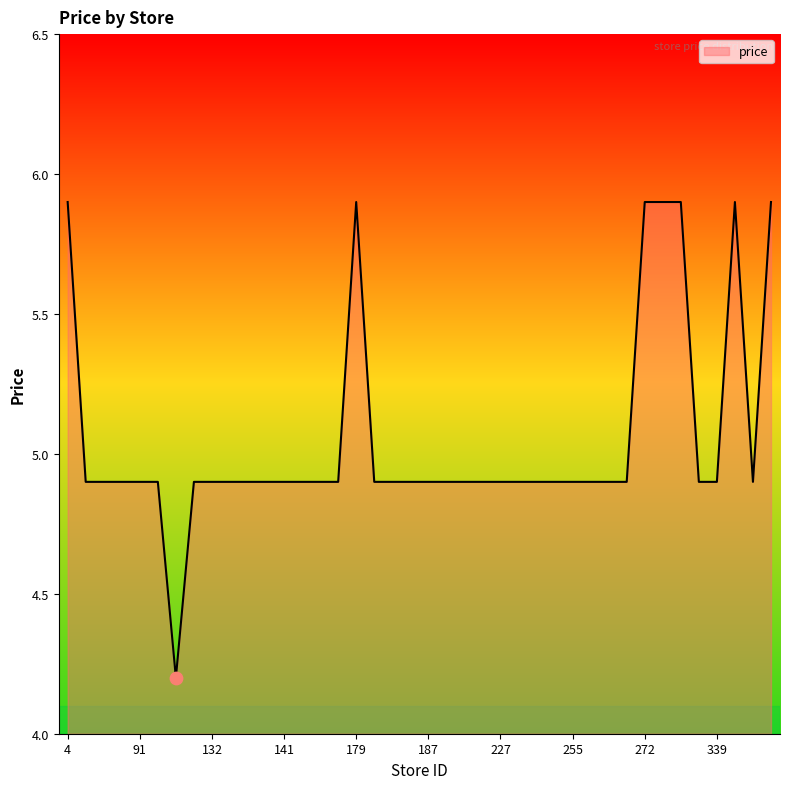

What is the minimum value shown in the chart?

4.2